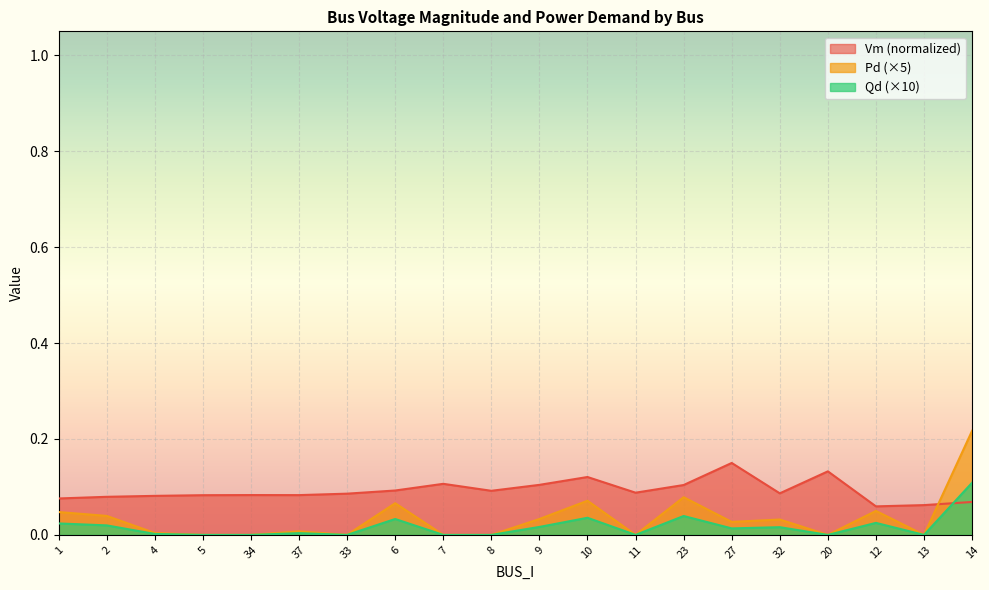

Is it true that Pd equals 0.2 at 14?

True